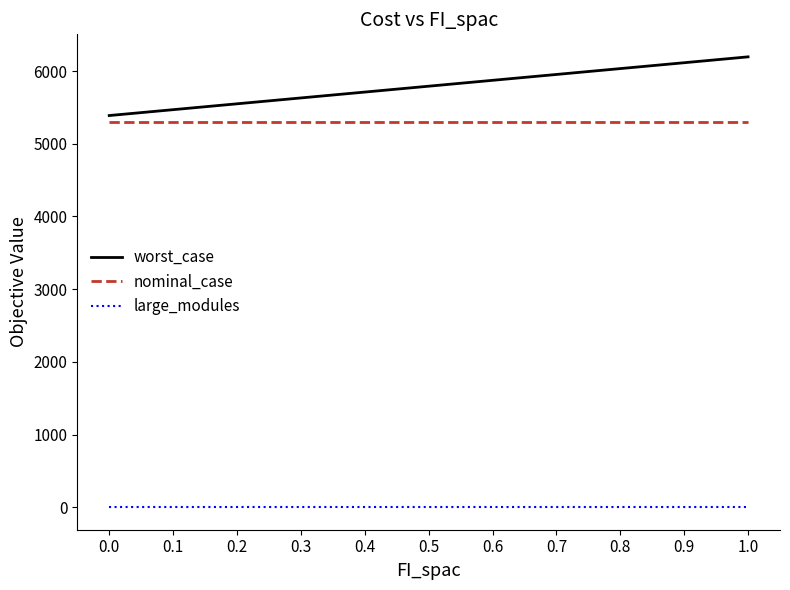

Rank the series by their maximum value, from lowest to highest.

large_modules, nominal_case, worst_case